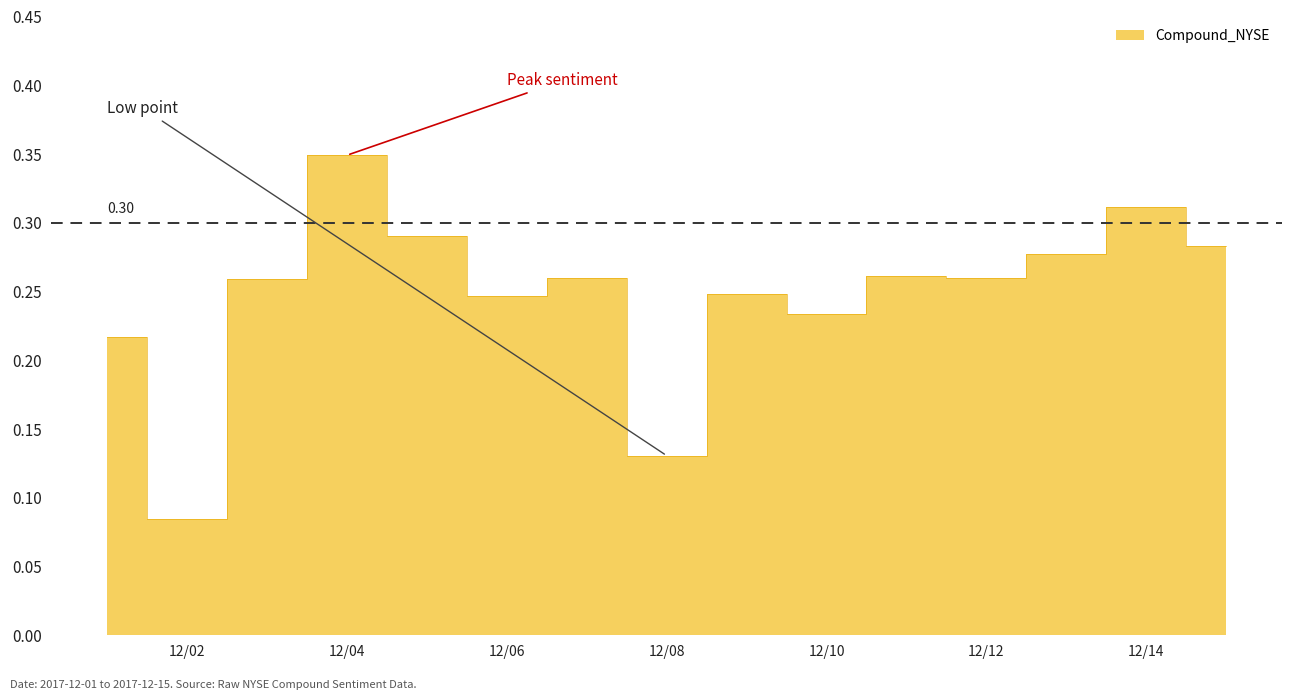

At which category does the chart reach its peak across all series?

12/04